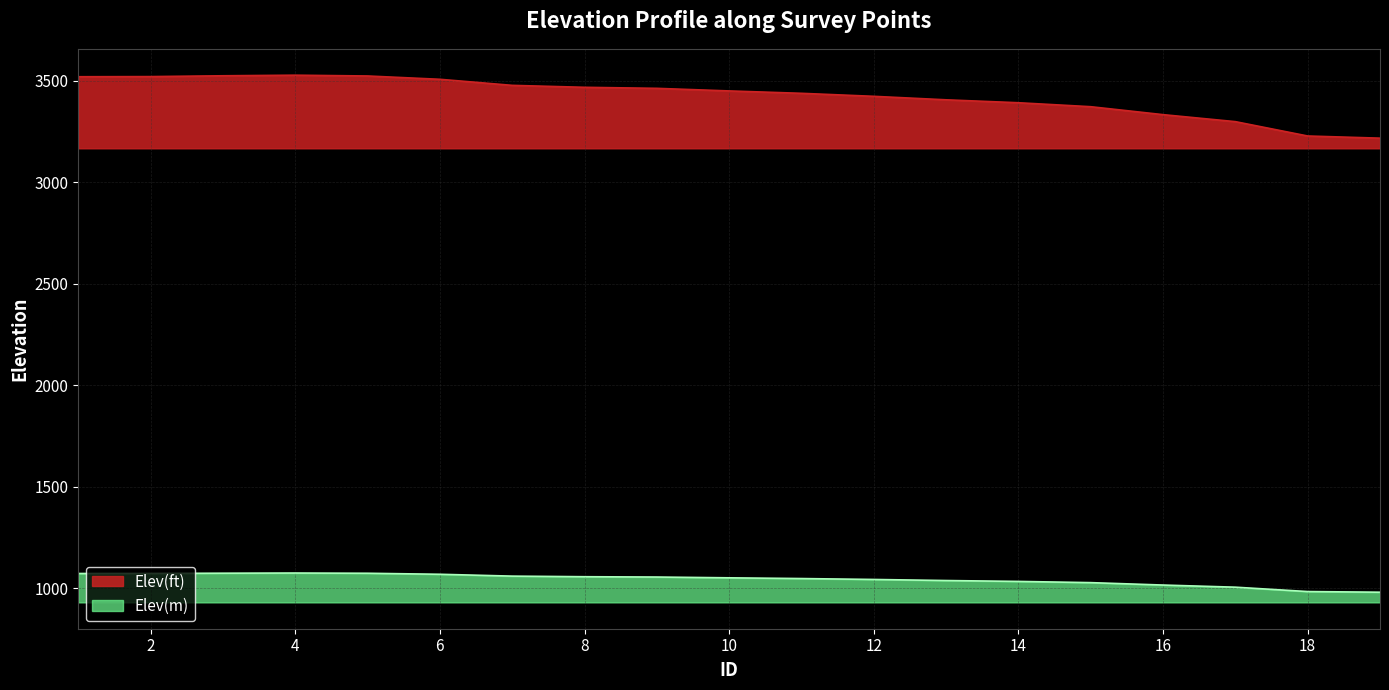

Reading left to right, transcribe all the data shown in this chart.

Elev(ft): 3520.7	3521.4	3525.4	3528.3	3524.4	3508.1	3478.2	3468.6	3463.5	3450.8	3439.0	3424.2	3407.0	3392.6	3373.0	3333.9	3299.4	3228.7	3218.0
Elev(m): 1073.1	1073.3	1074.5	1075.4	1074.2	1069.3	1060.2	1057.2	1055.7	1051.8	1048.2	1043.7	1038.5	1034.1	1028.1	1016.2	1005.7	984.1	980.9